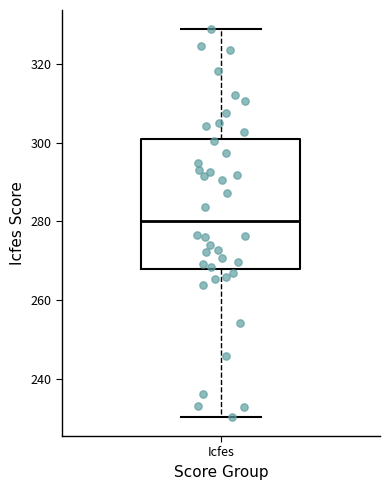

Transcribe this box plot: give where the median line is, the range the box spans, and where the two whiskers end, as read against the y-axis. The values are not printed on the chart, so give them approximately, as read against the axis.

median 280, box 268 to 300, whiskers 230 to 328